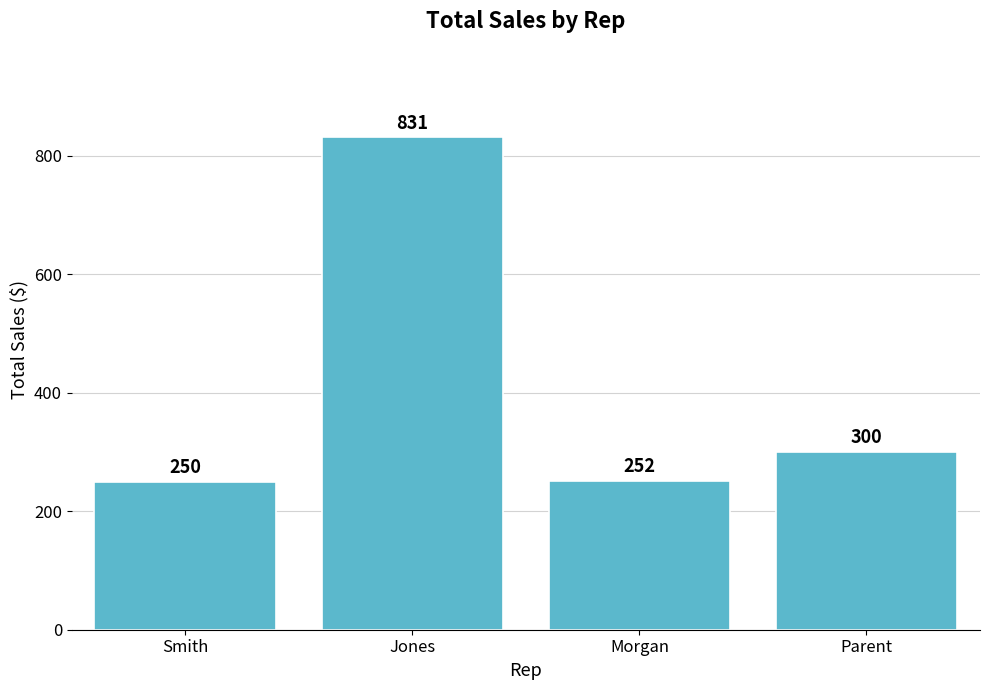

List the labels in order of value, largest first.

Jones, Parent, Morgan, Smith